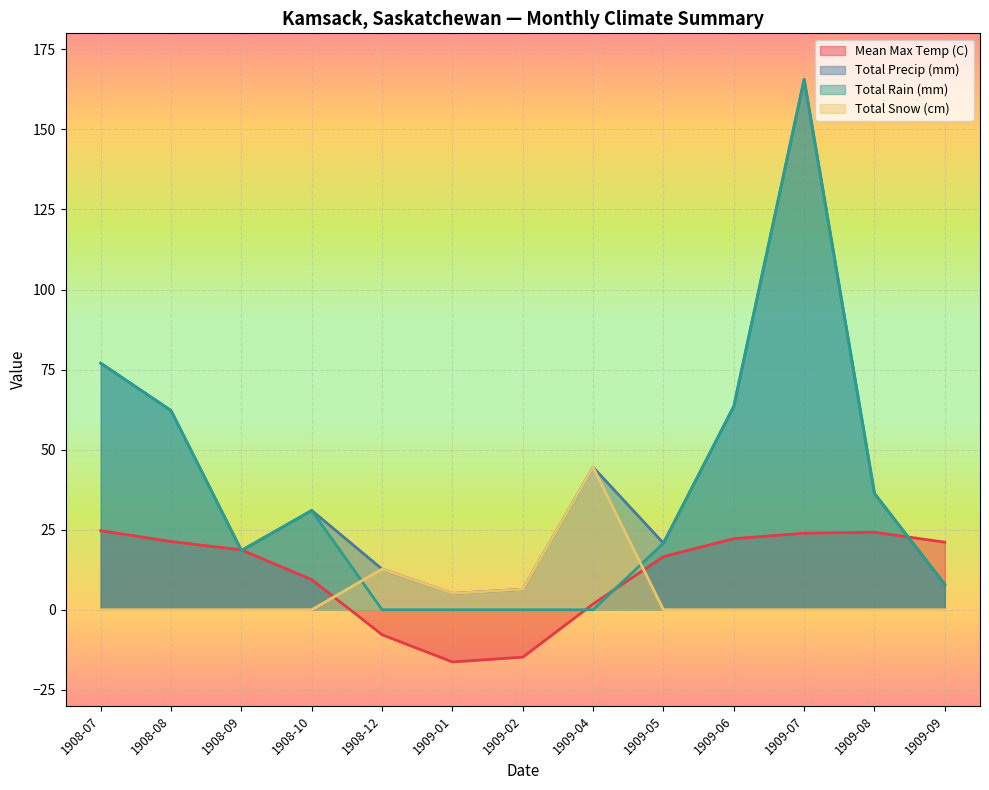

Which label corresponds to the largest value in the chart?

1909-07